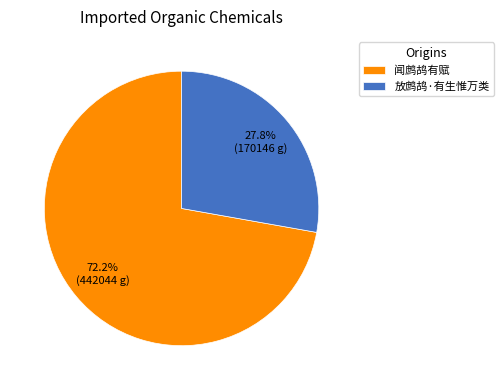

True or false: 放鹧鸪·有生惟万类 accounts for 39% of the total.

False